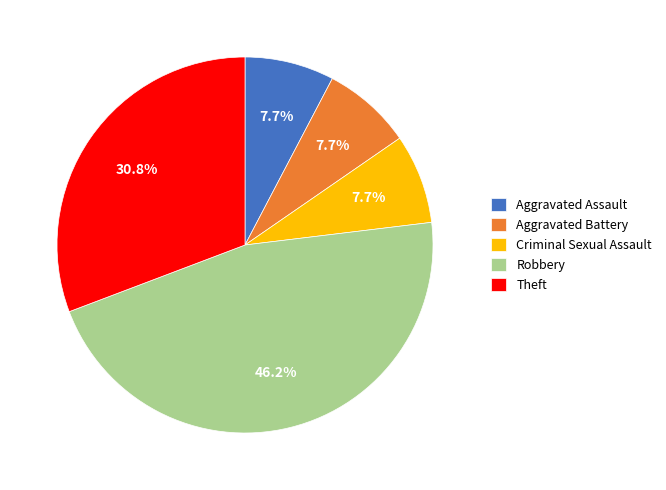

Does Aggravated Assault account for over 50% of the chart?

No